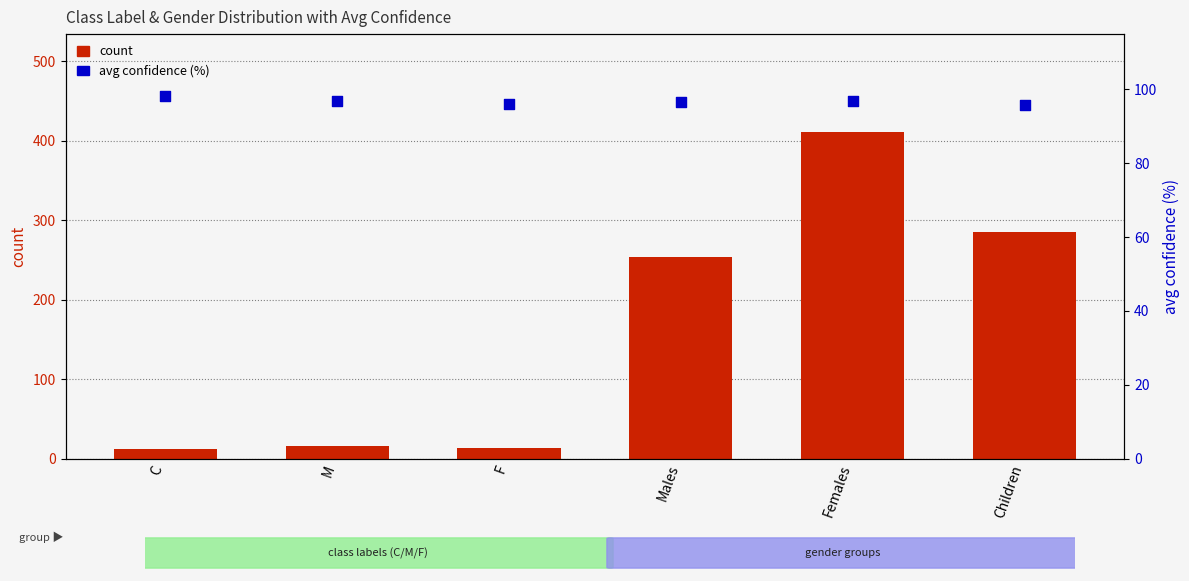

Which series has the largest total across all categories?

count